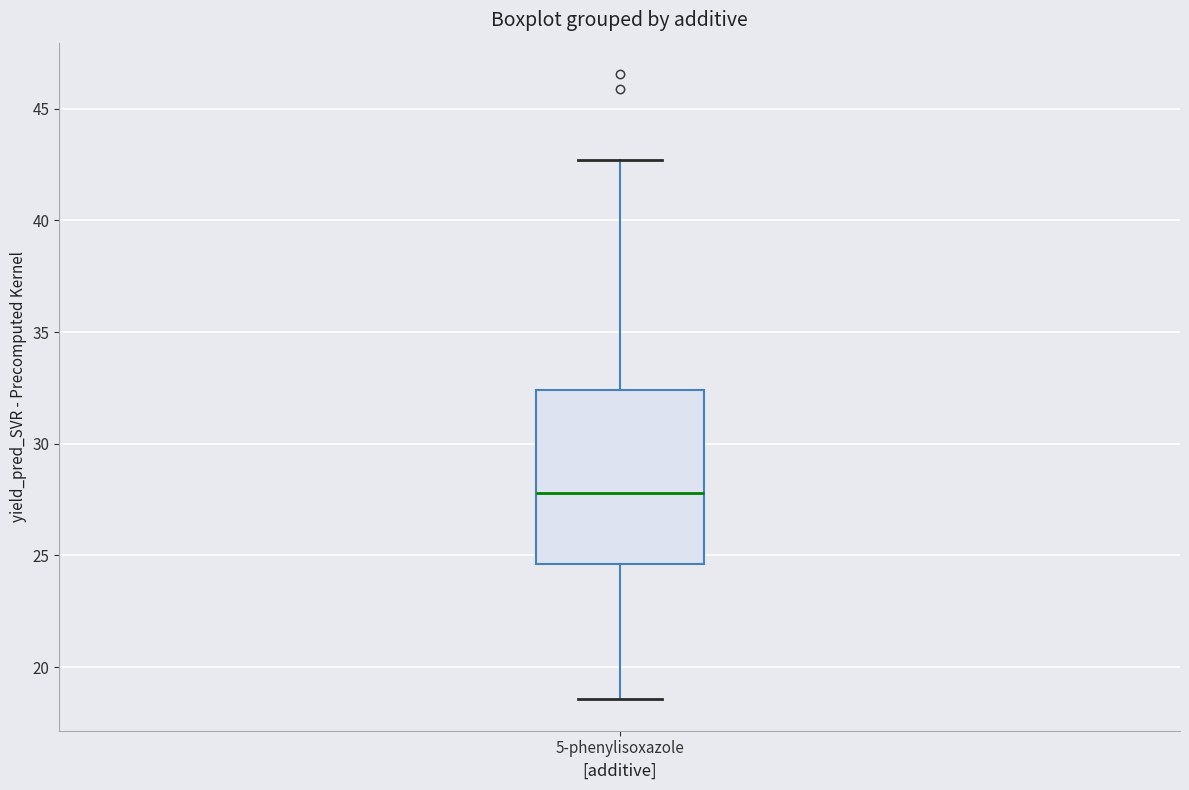

Read this box plot against the y-axis: the position of the median line, the range covered by the box, and the ends of both whiskers. The values are not printed on the chart, so give them approximately, as read against the axis.

median 28.0, box 24.5 to 32.5, whiskers 18.5 to 42.5